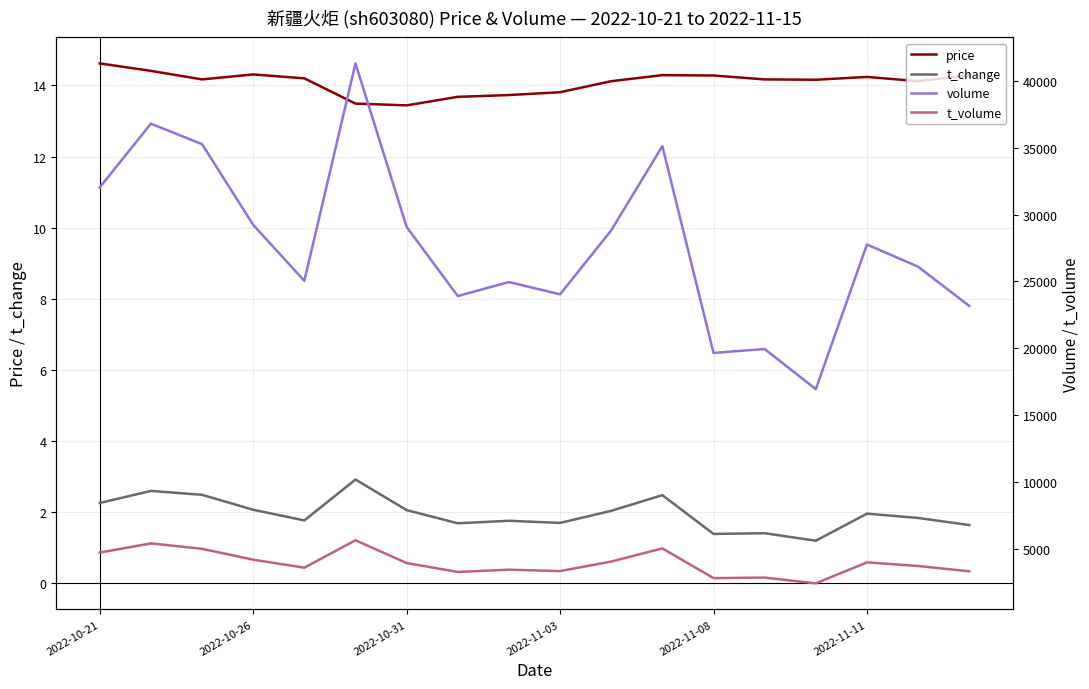

Is this an area chart (filled region under the line)?

No